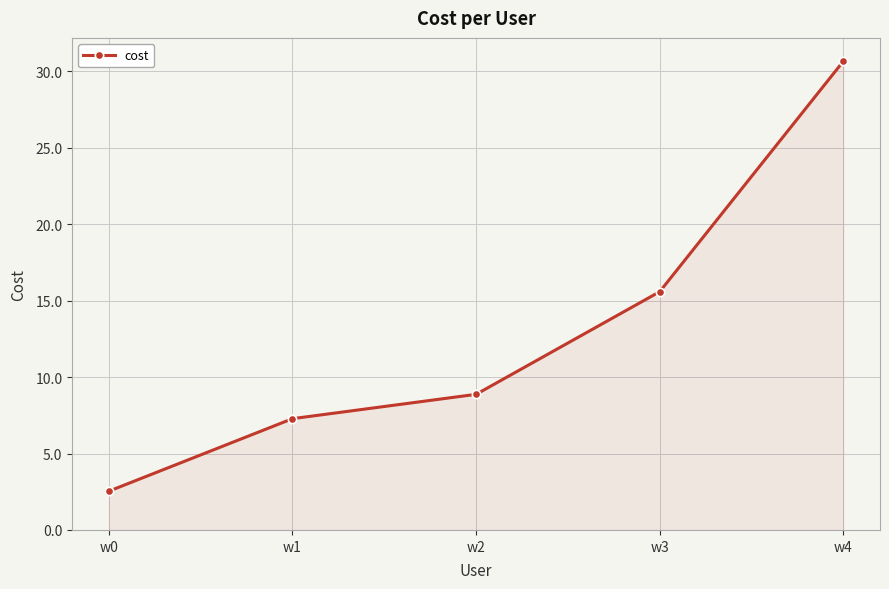

How many lines are shown in the chart?

1